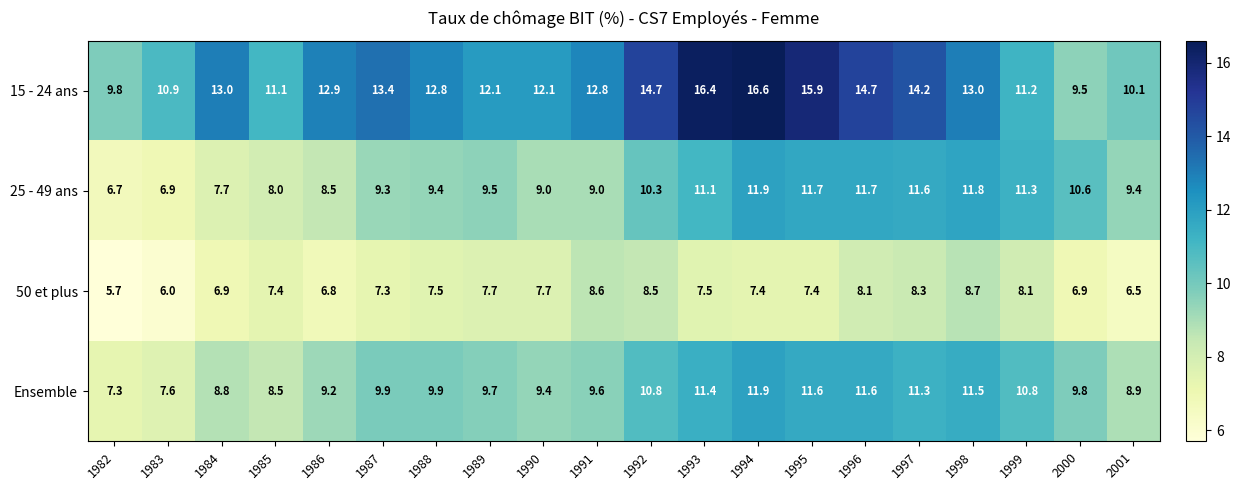

True or false: 50 et plus has a value of 6.9 at 2000.

True